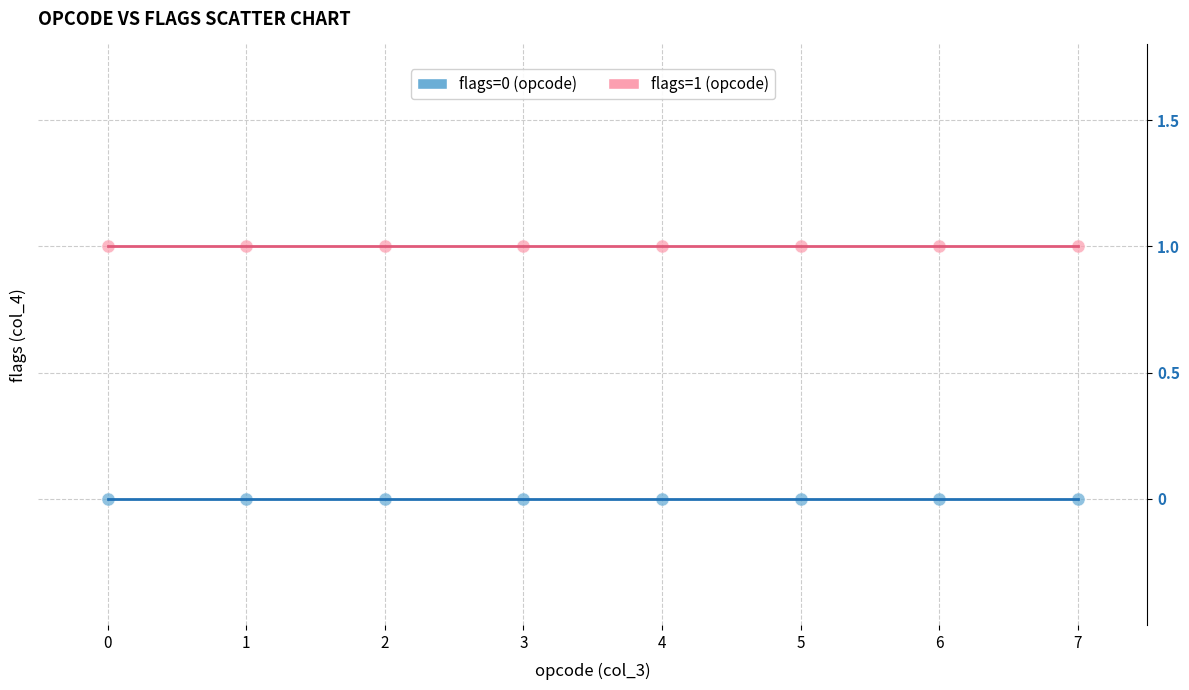

Which series reaches the maximum Y coordinate?

flags=1 (opcode)